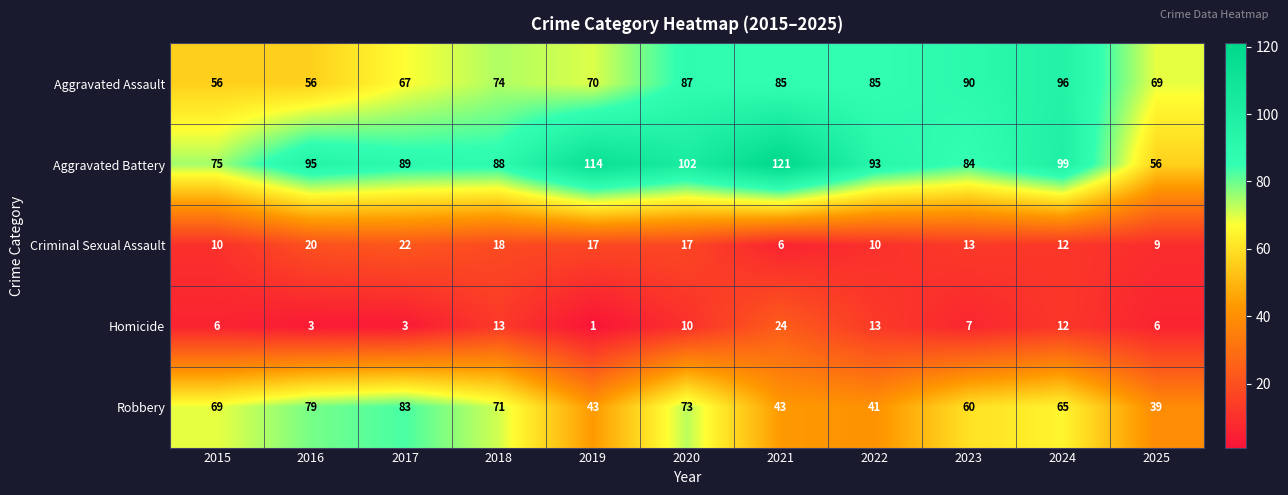

What is the lowest value of the Aggravated Assault series?

56